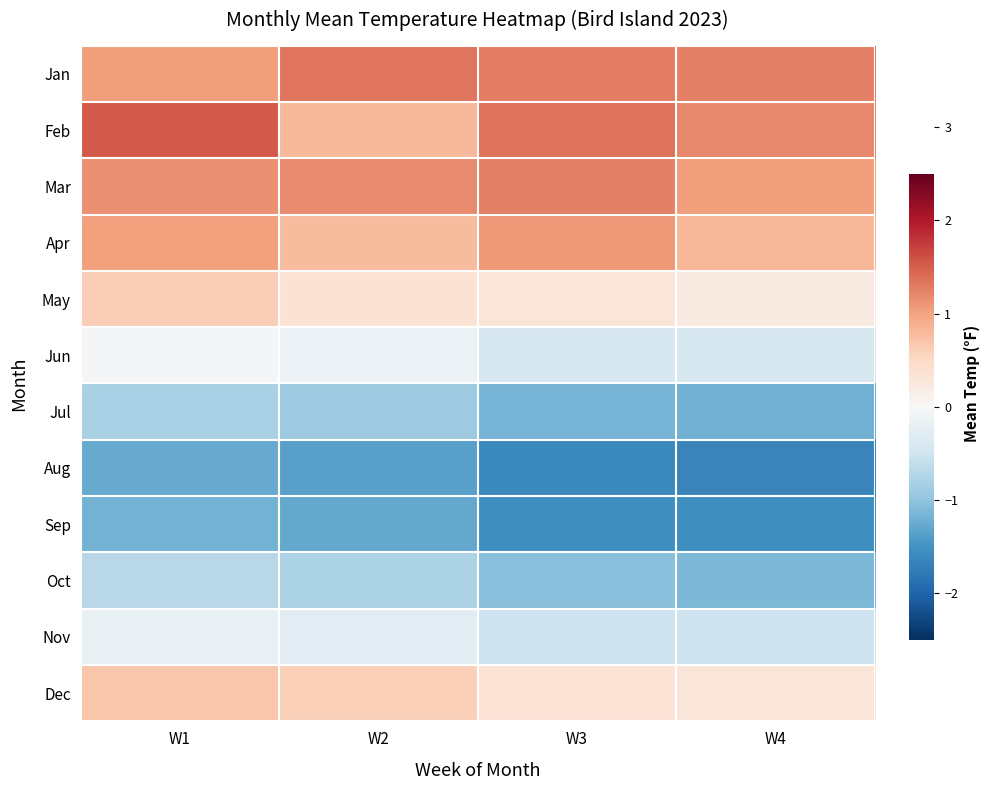

Which series has the largest total across all categories?

Feb